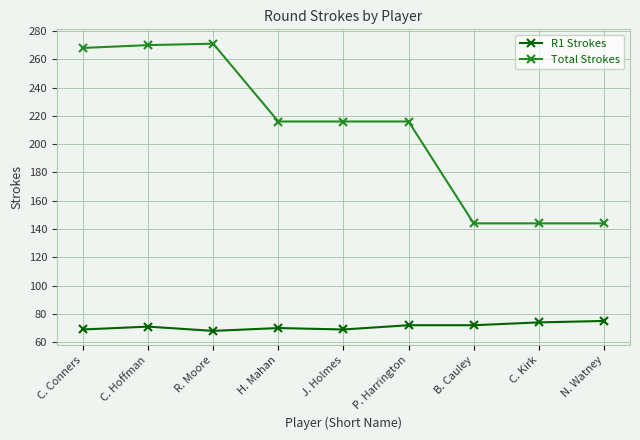

At which label does Total Strokes first exceed 216?

C. Conners